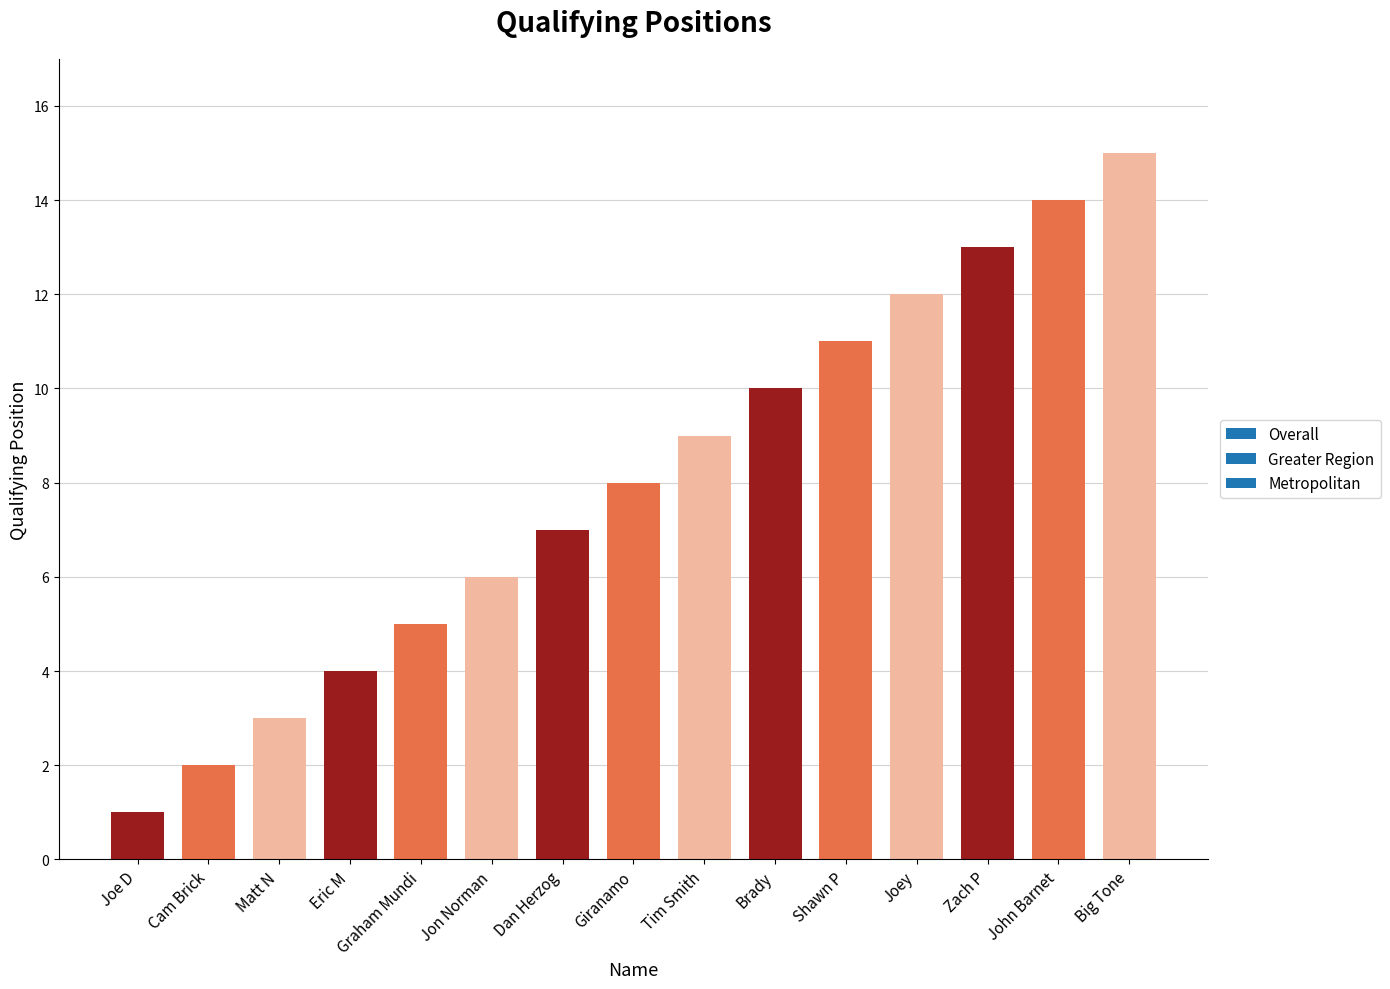

How many categories are shown in the chart?

15